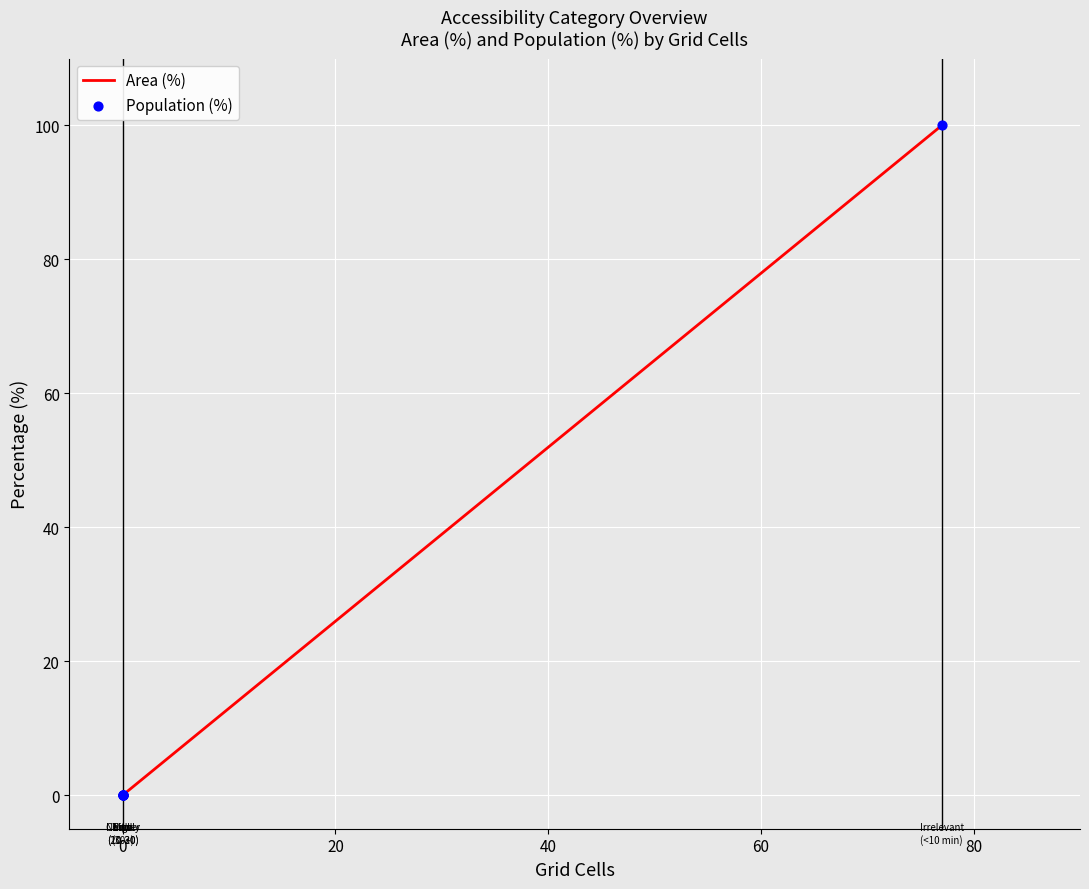

What are all the series names shown in the legend?

Area (%), Population (%)